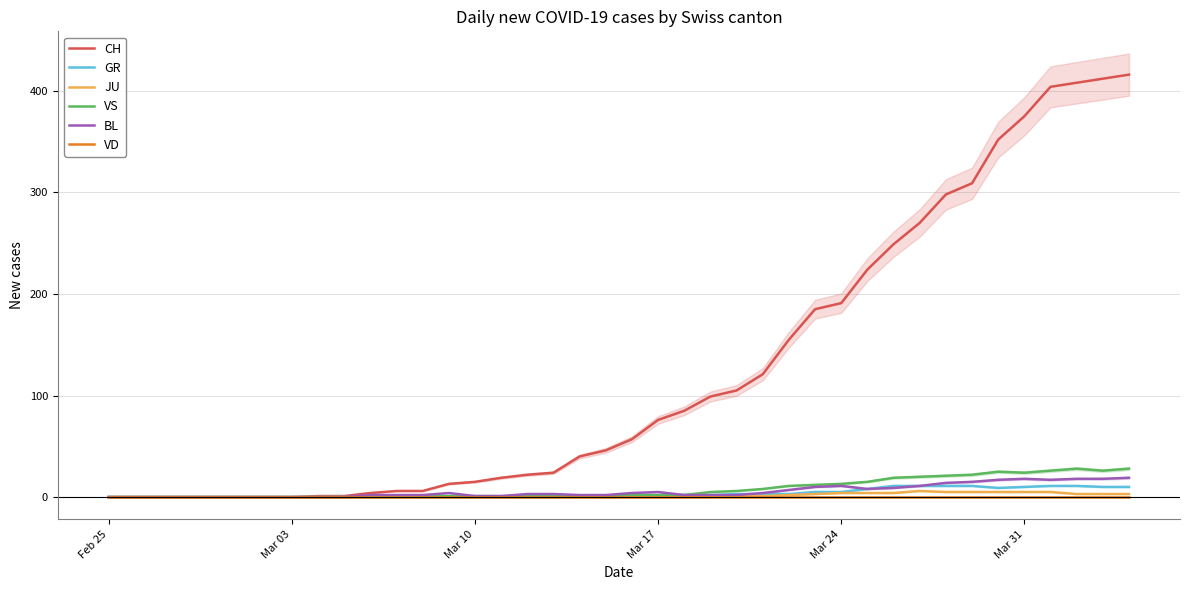

At Mar 24, list the series in order from smallest to largest.

VD, JU, GR, BL, VS, CH